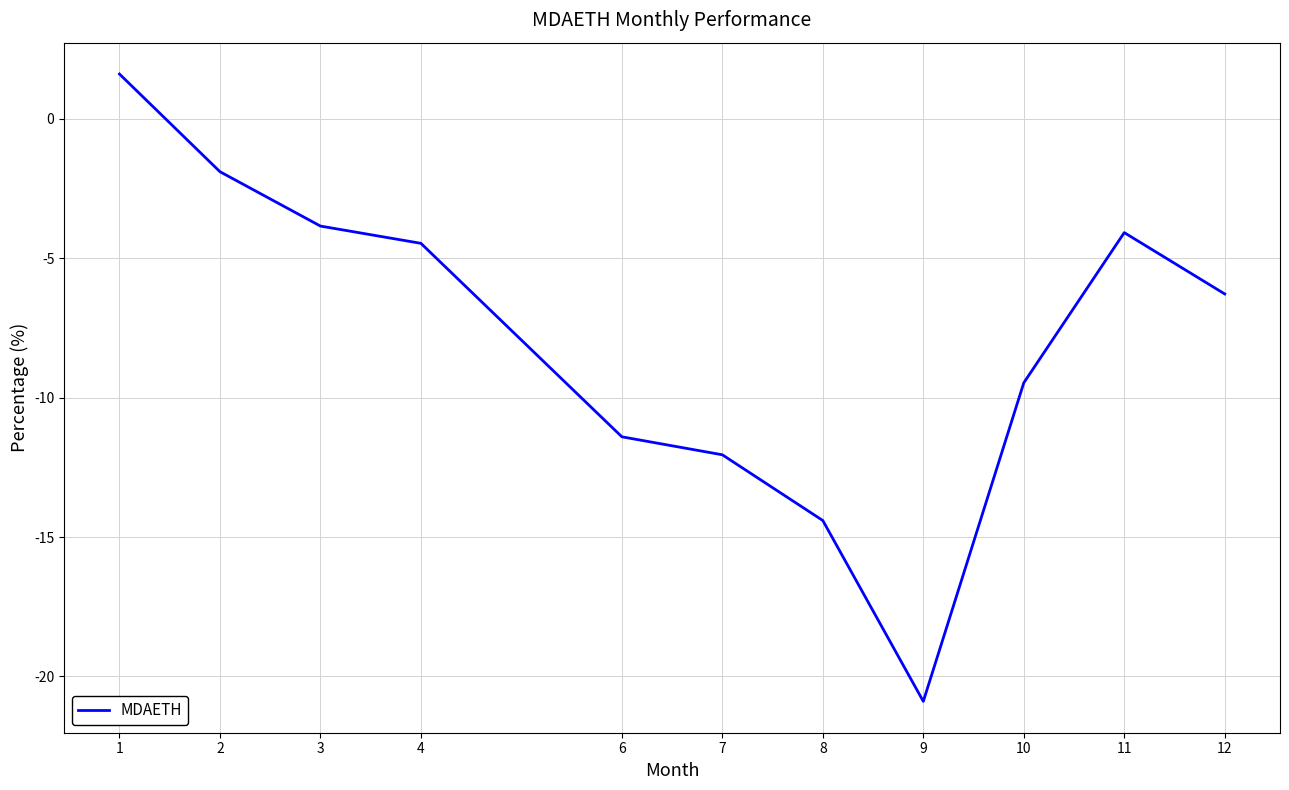

Which category has the lowest value across all series?

9